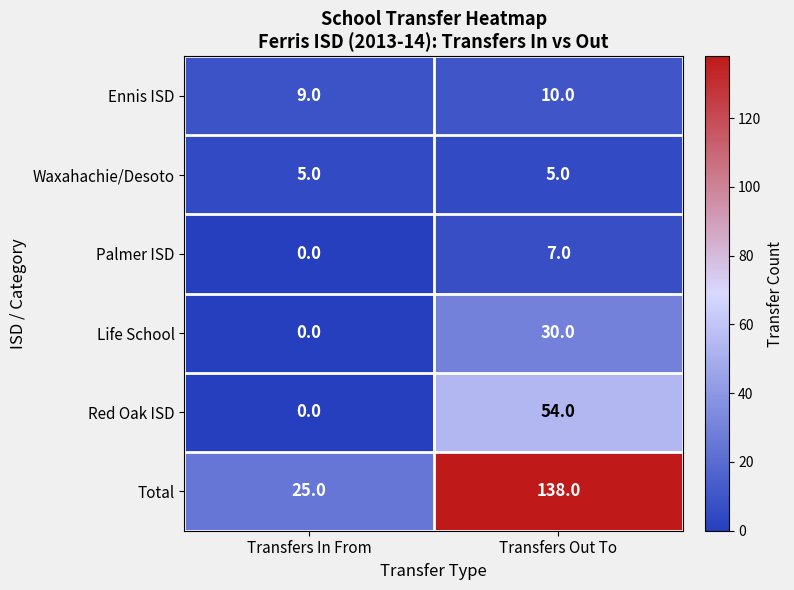

Reading right to left, extract all data points from this chart.

Ennis ISD: Transfers Out To=10	Transfers In From=9
Waxahachie/Desoto: Transfers Out To=5	Transfers In From=5
Palmer ISD: Transfers Out To=7	Transfers In From=0
Life School: Transfers Out To=30	Transfers In From=0
Red Oak ISD: Transfers Out To=54	Transfers In From=0
Total: Transfers Out To=138	Transfers In From=25